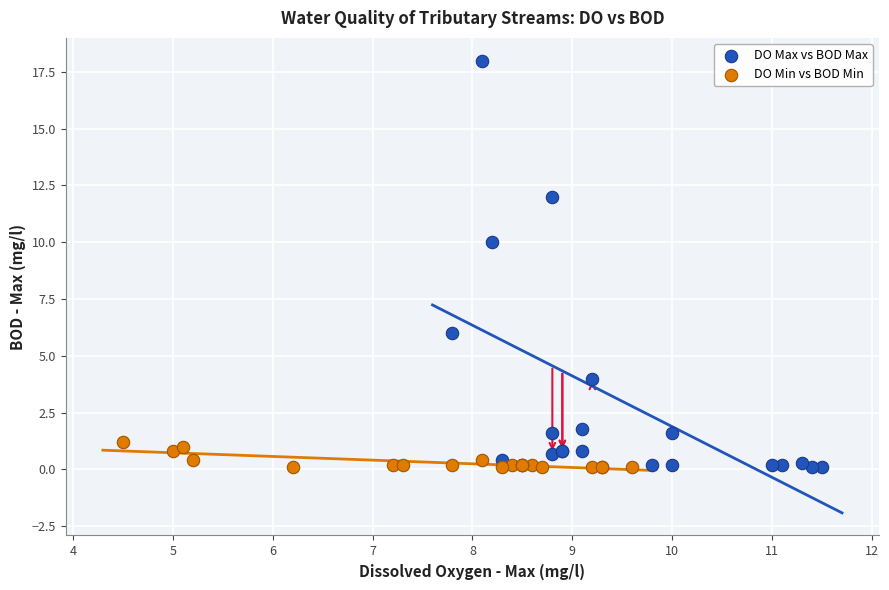

Which series reaches the maximum Y coordinate?

DO Max vs BOD Max